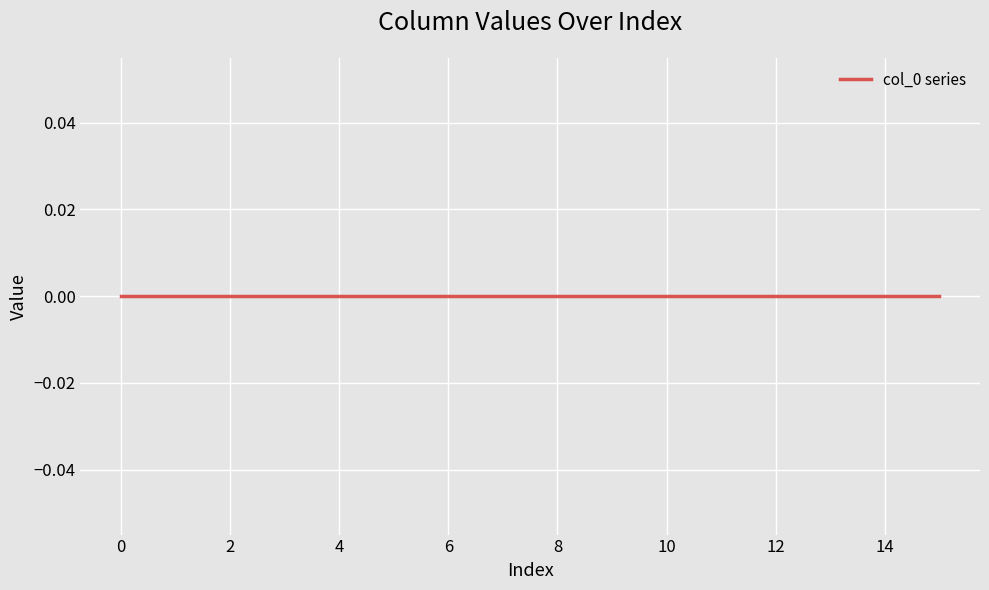

True or false: there are more than 2 points higher than both neighbors.

False